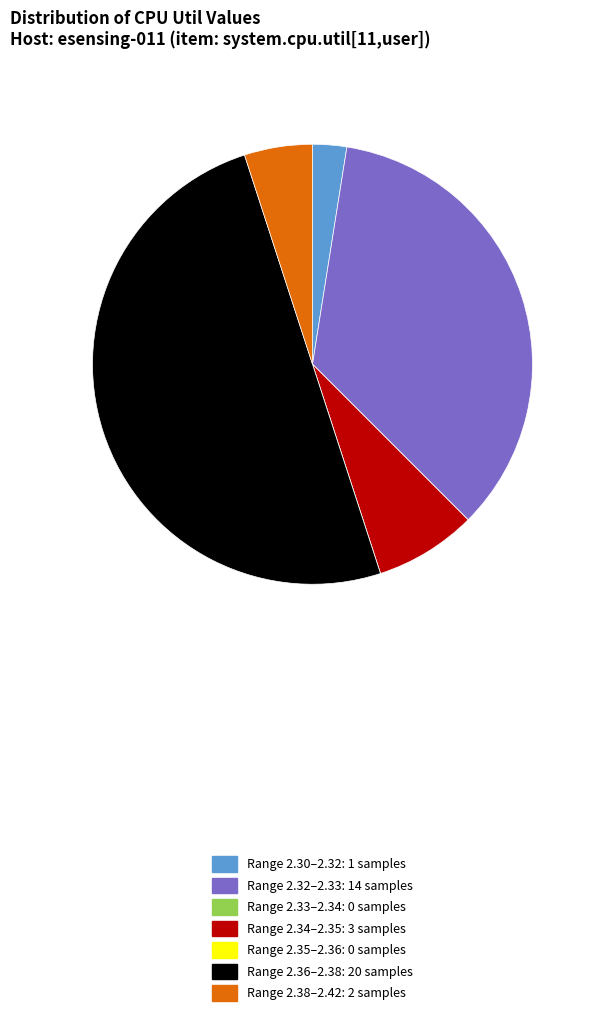

Is Range 2.34–2.35: 3 samples the majority of the pie?

No